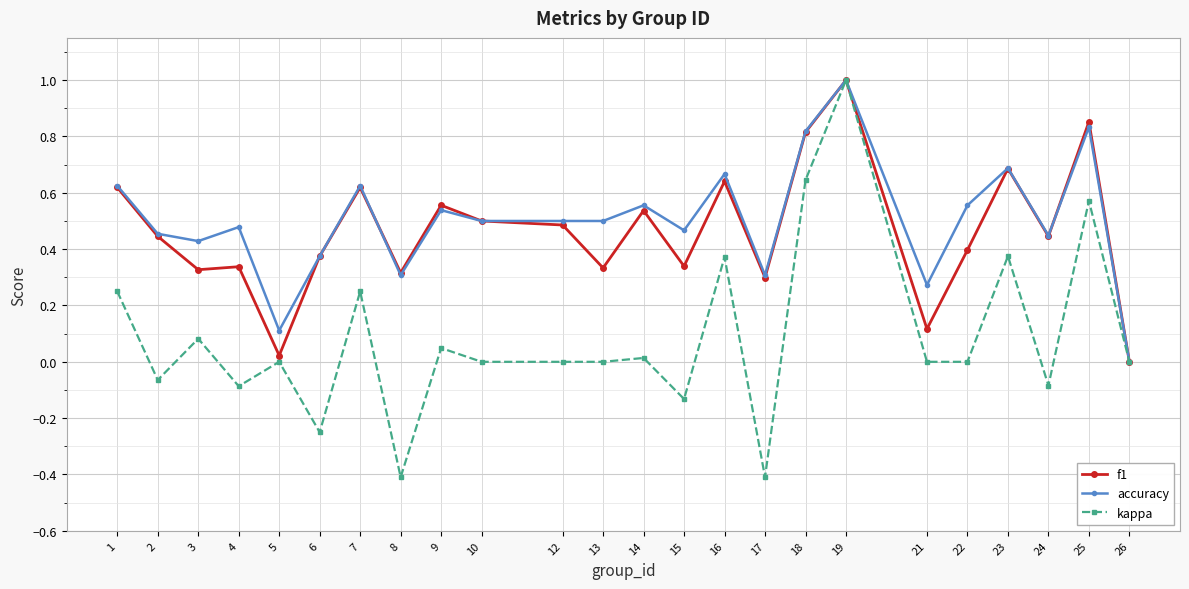

True or false: accuracy has more than 2 points higher than both neighbors.

True